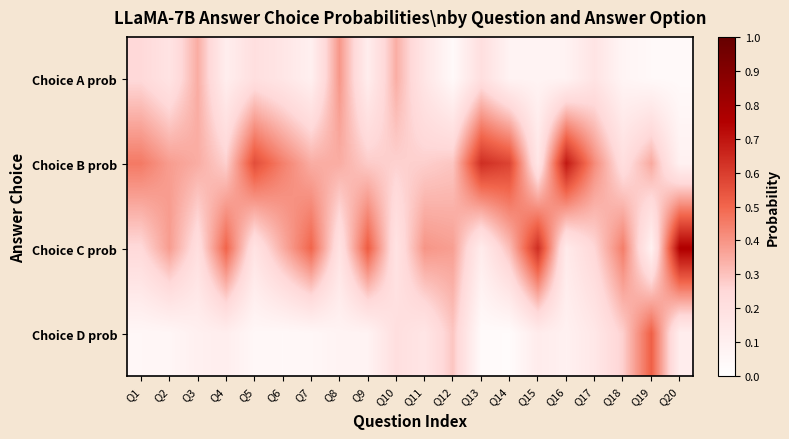

Which series has the largest range (max minus min)?

Choice C prob